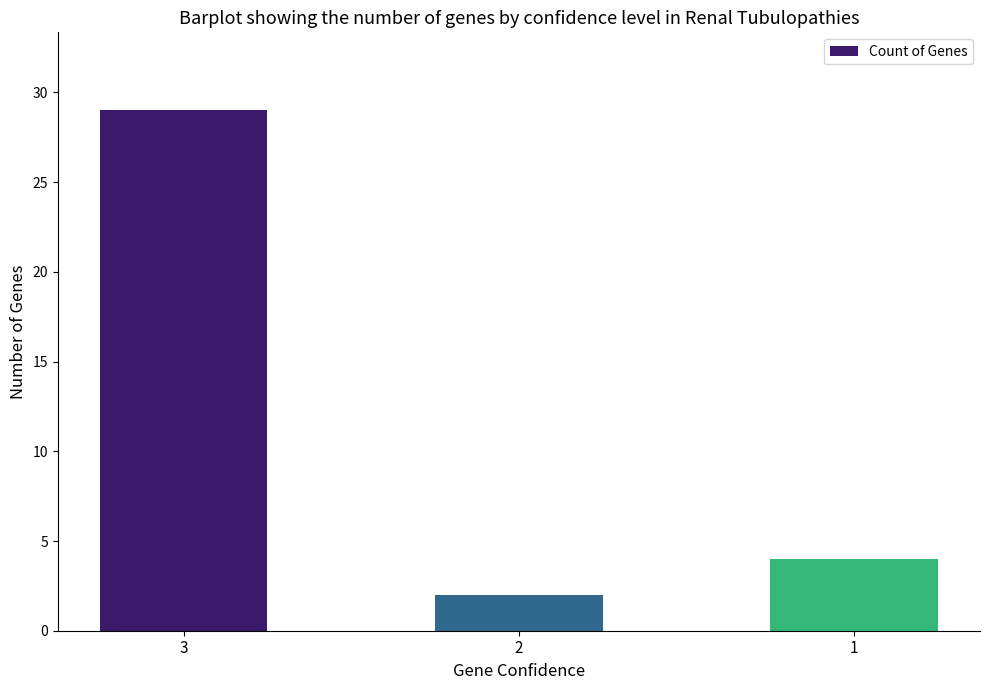

How many bars are there in total?

3